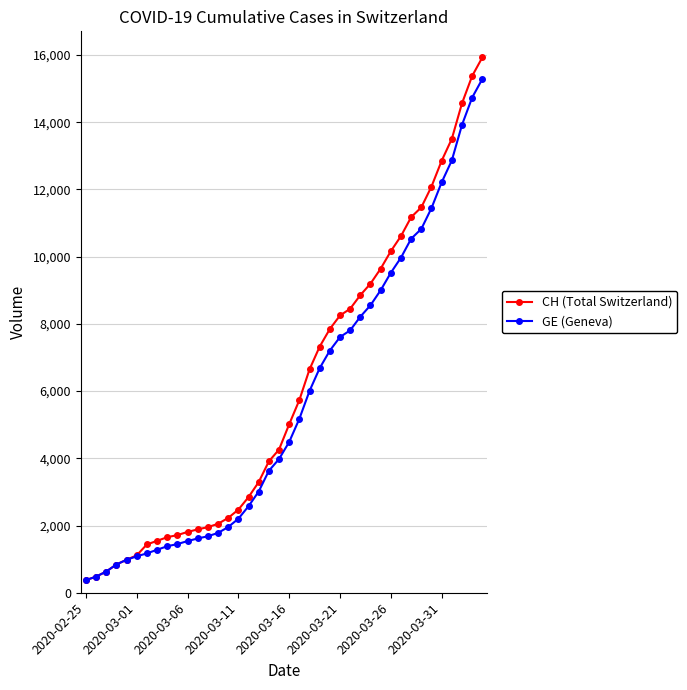

What is the value of the CH (Total Switzerland) point at the 2nd from the left?

479